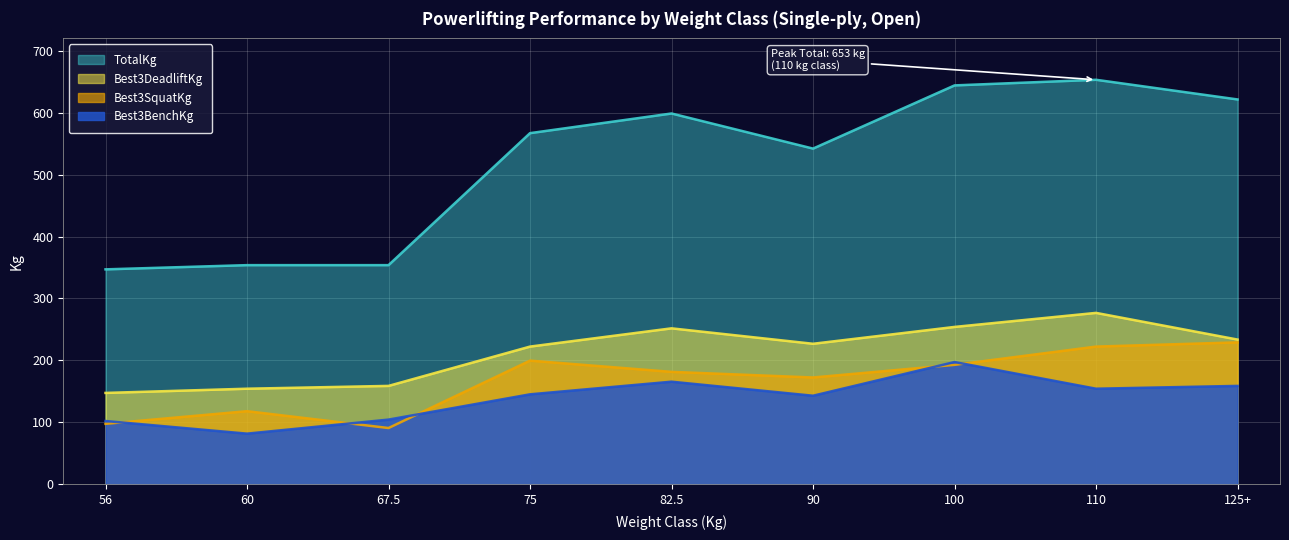

True or false: Best3SquatKg and Best3DeadliftKg intersect in this chart.

False